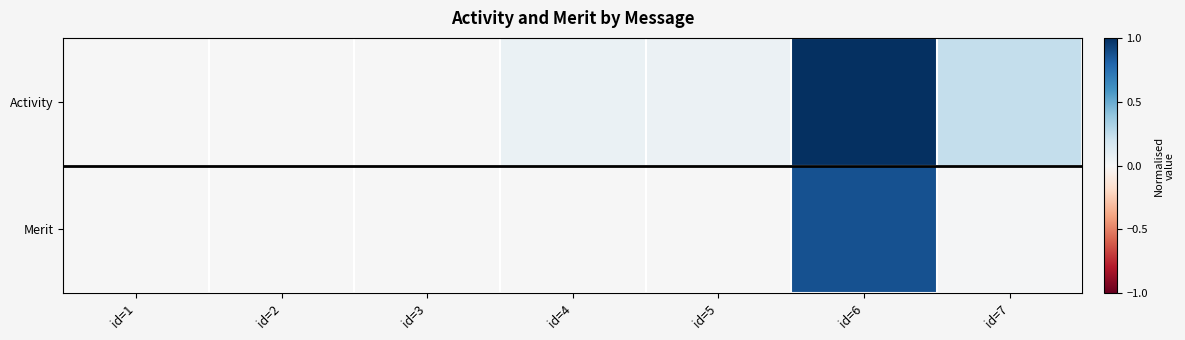

Rank the series by their average value, from lowest to highest.

Merit, Activity